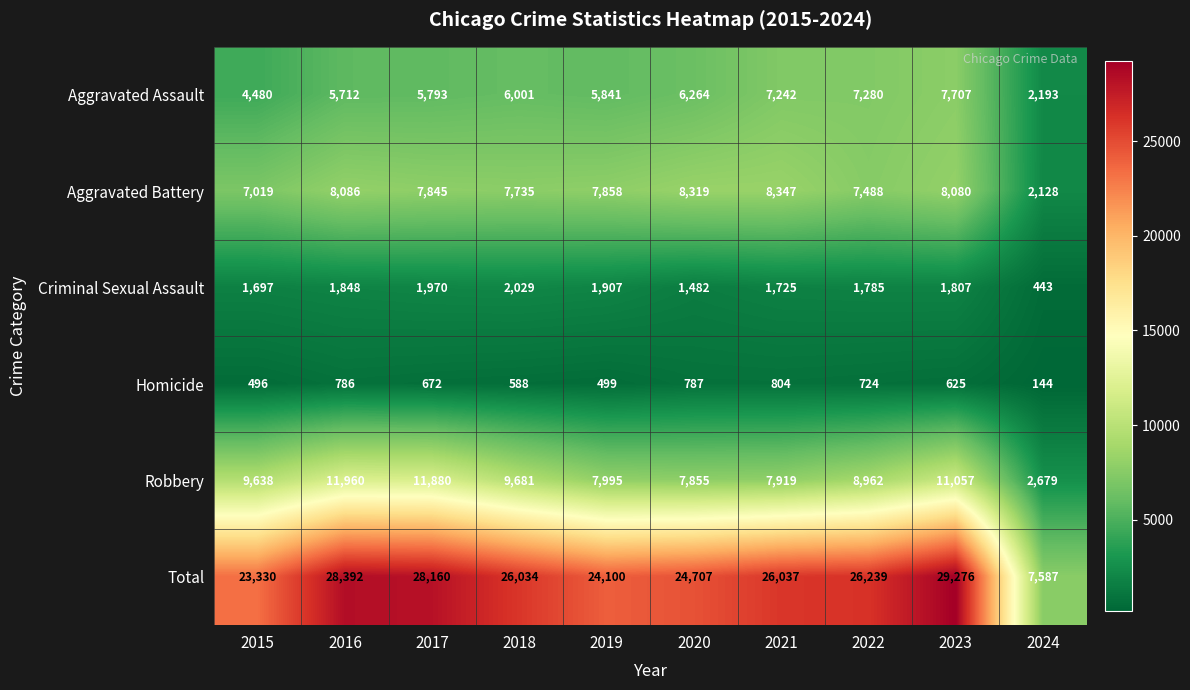

List the series in order of their peak value, highest first.

Total, Robbery, Aggravated Battery, Aggravated Assault, Criminal Sexual Assault, Homicide